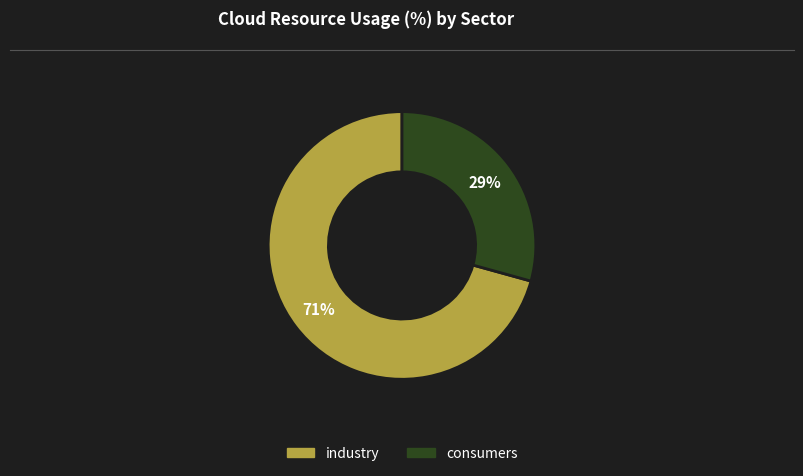

What is the ratio of the value at consumers to the value at industry?

0.4